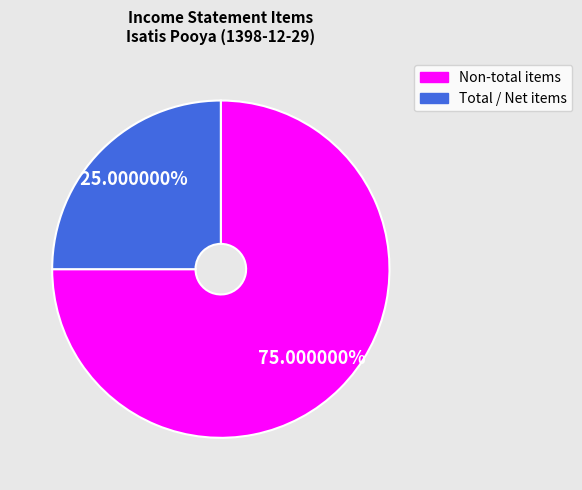

To the nearest percent, what is the average slice percentage?

50%